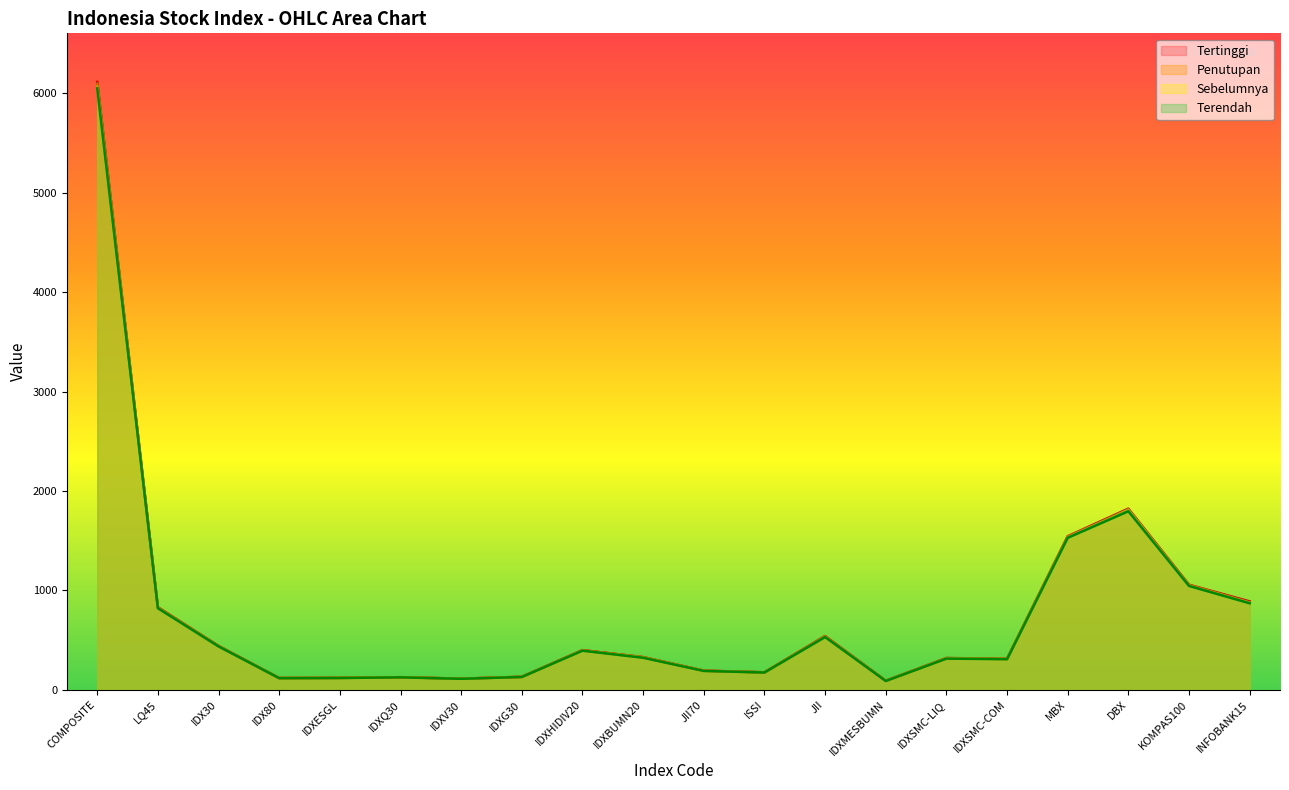

What is the difference between the Terendah values at INFOBANK15 and IDXSMC-COM?

562.1